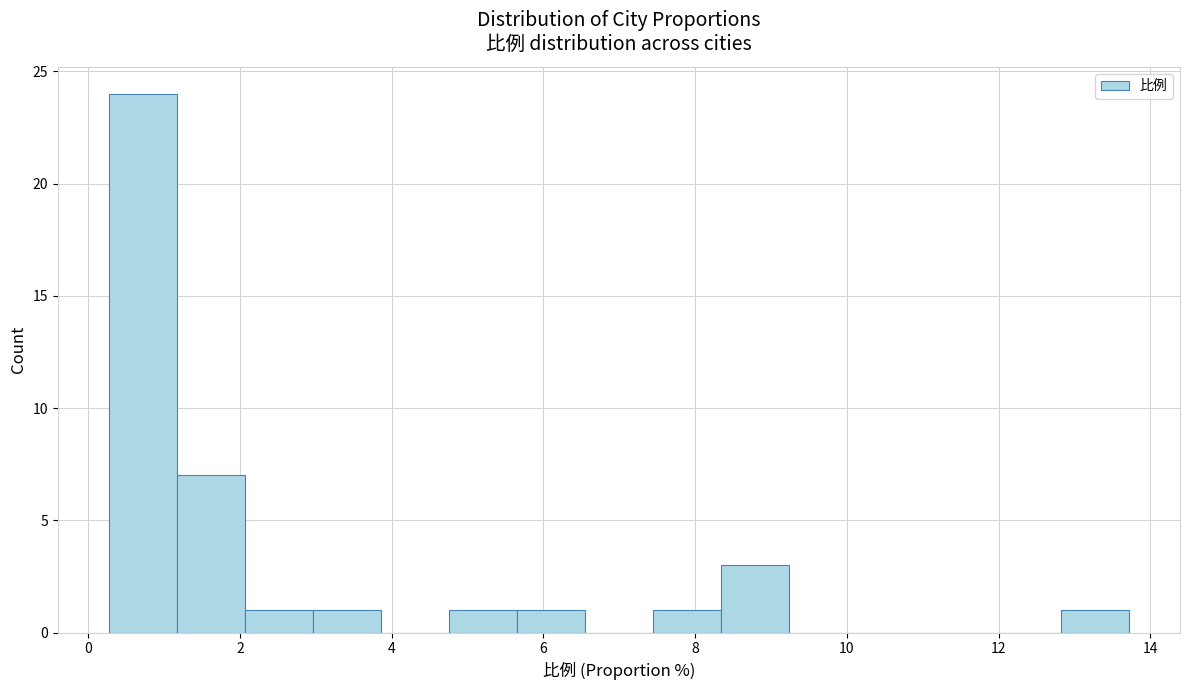

Which range on the x-axis has the tallest bar?

0.2 to 1.2